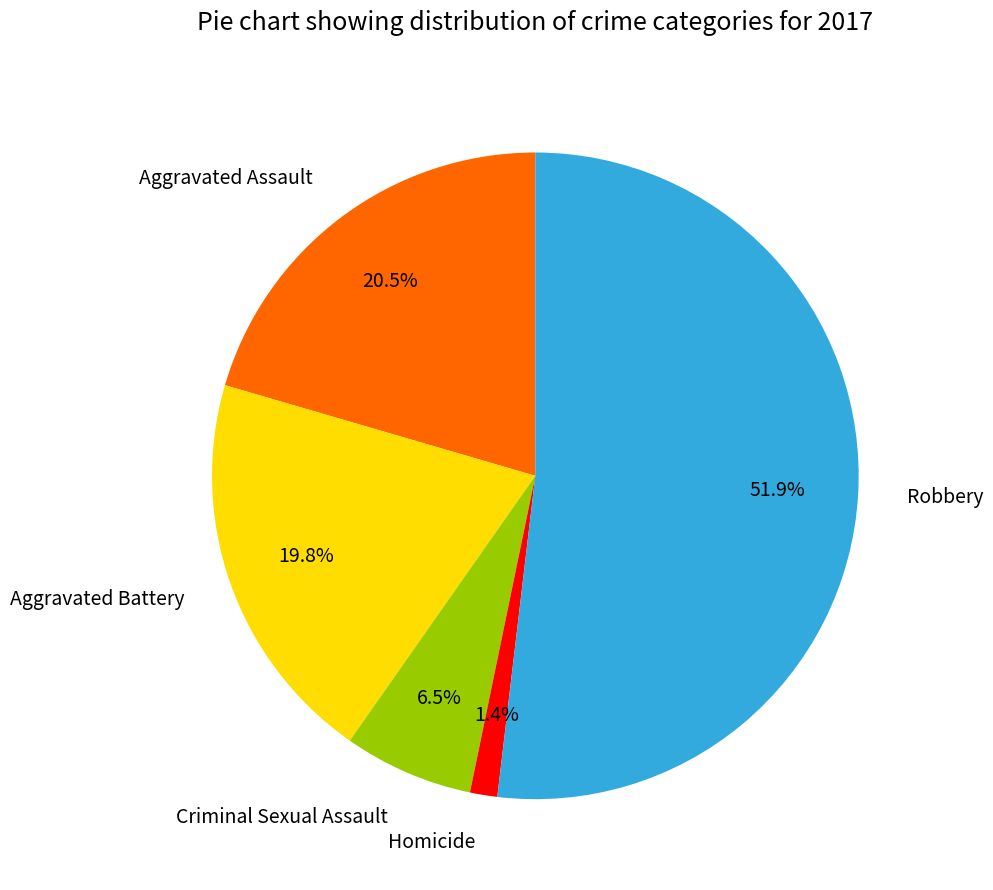

Is the sum of Criminal Sexual Assault and Homicide greater than half?

No